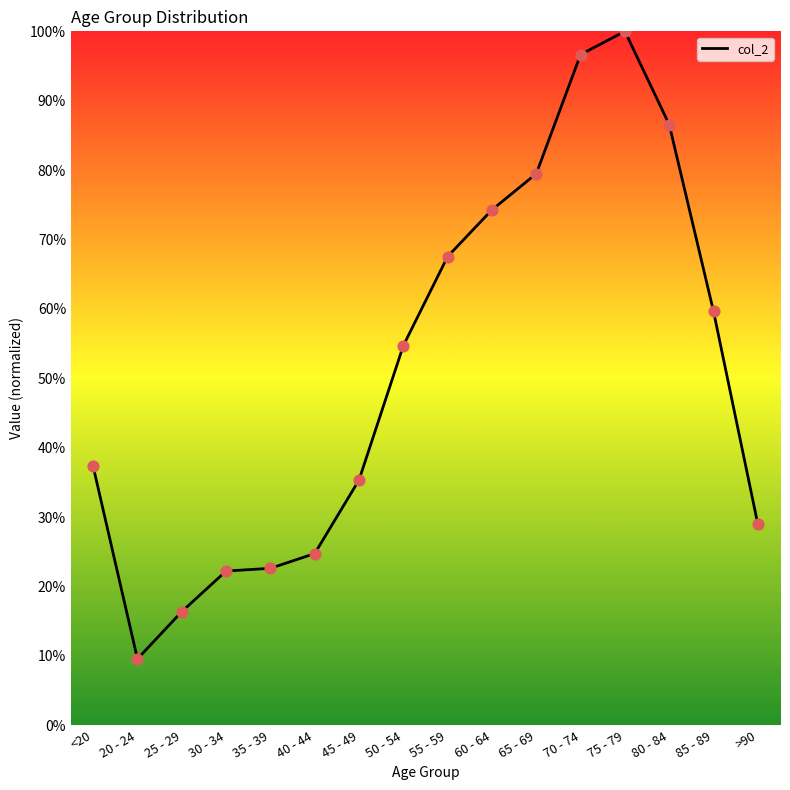

What is the ratio of the value at 30 - 34 to the value at 60 - 64?

0.3